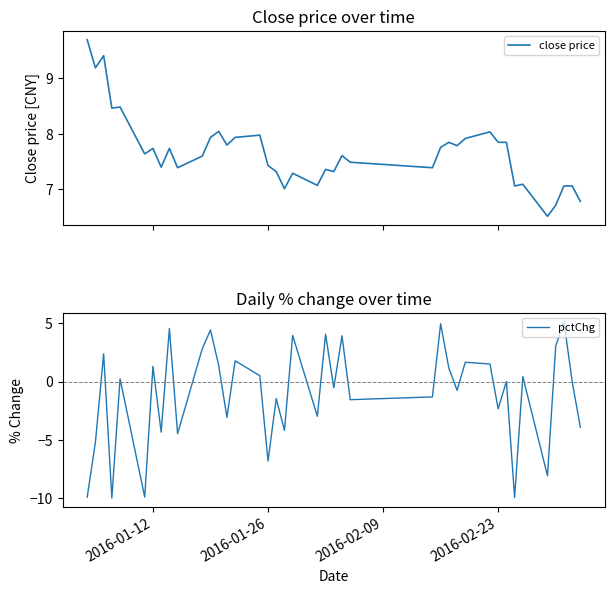

How many values in the pctChg series are below 0?

19